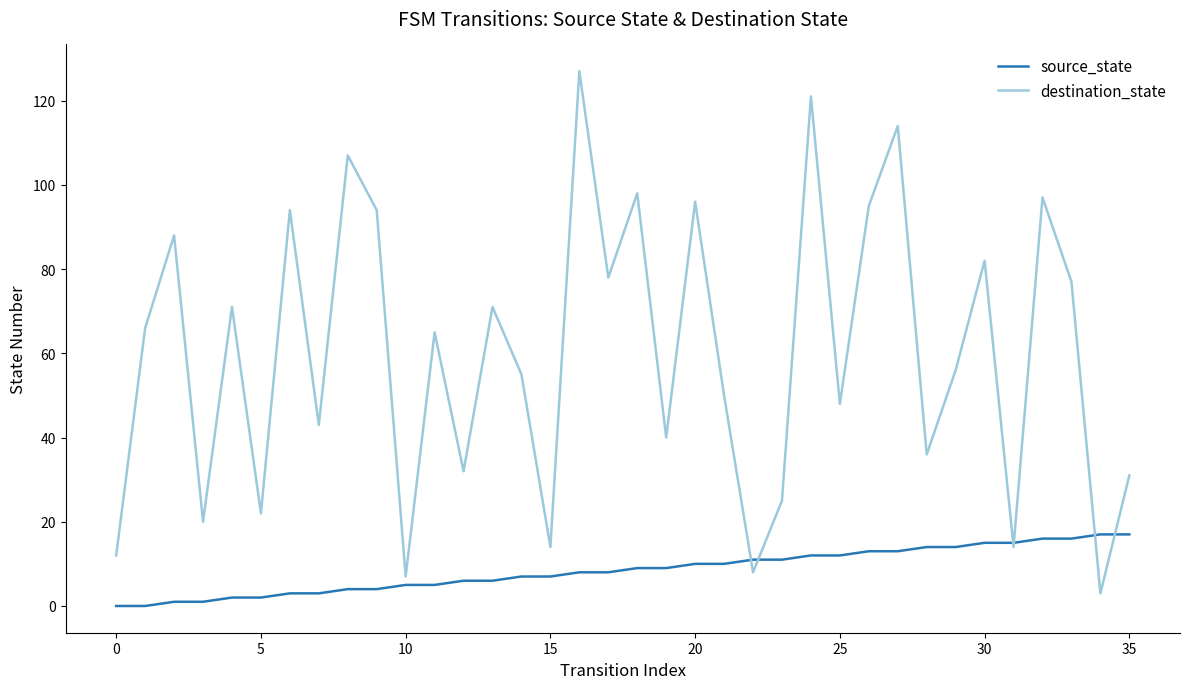

Which series has the widest spread of values?

destination_state